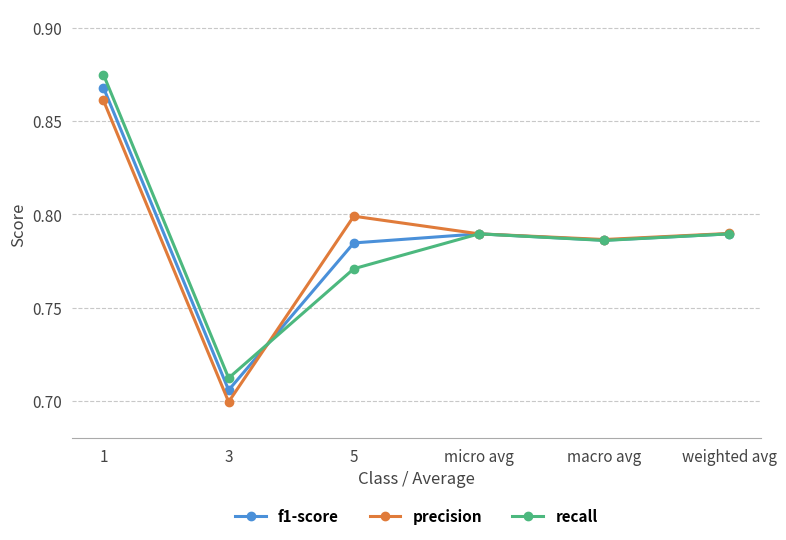

Where is the first local minimum for precision?

3